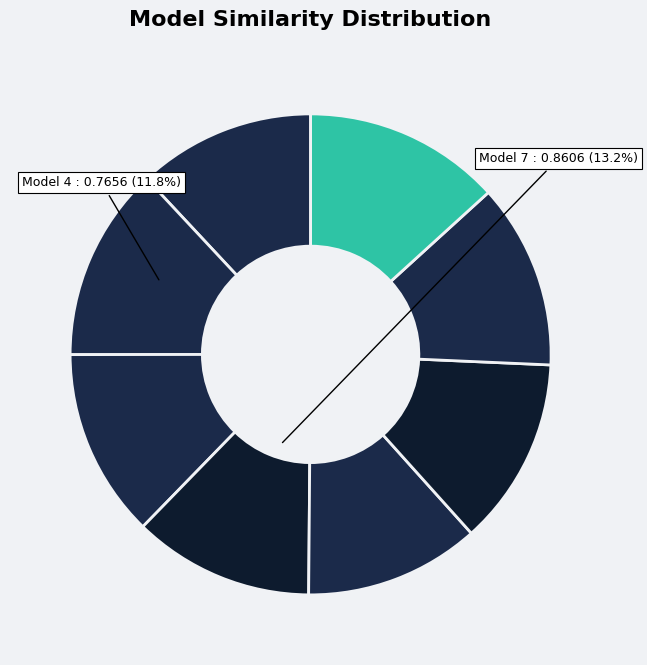

How many segments does this pie chart have?

8